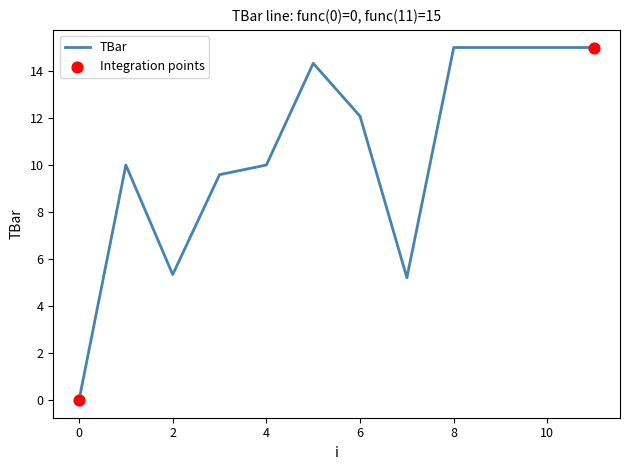

What is the difference between the maximum and minimum values?

15.0